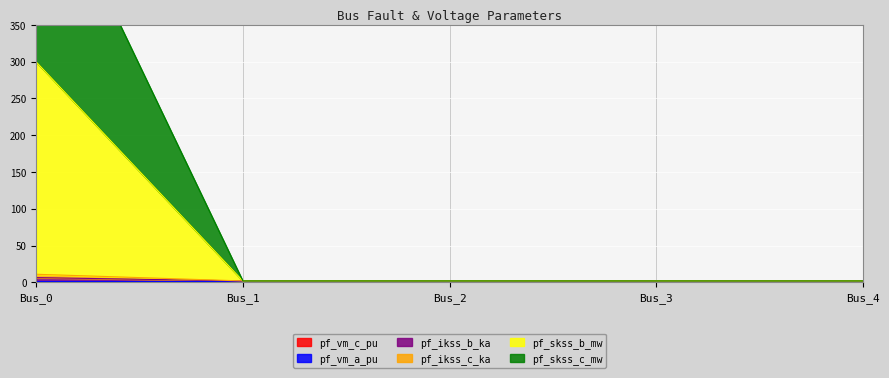

True or false: pf_ikss_c_ka and pf_ikss_b_ka intersect in this chart.

False